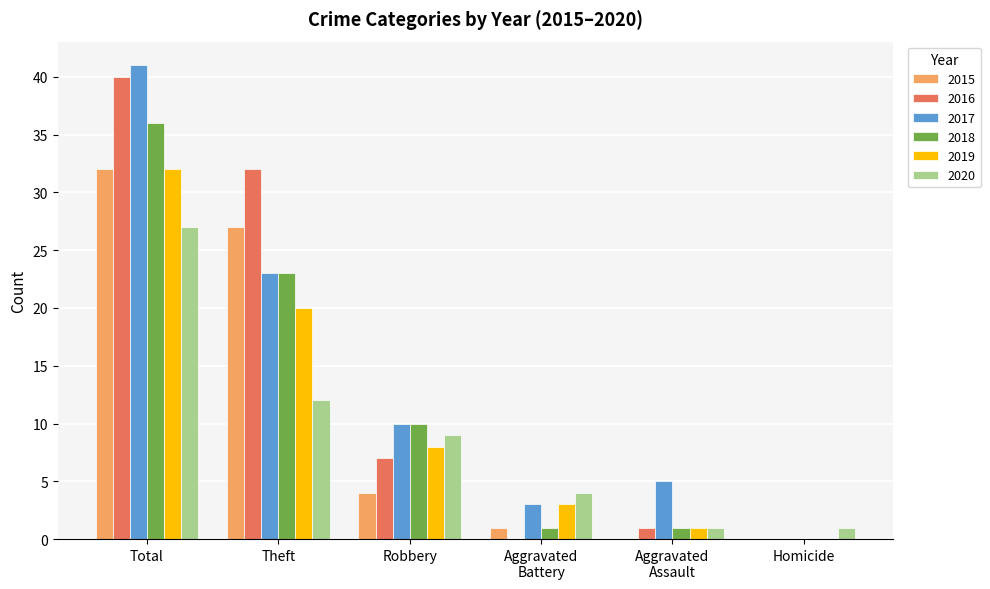

Where is 2019 nearest to the value 16?

Theft